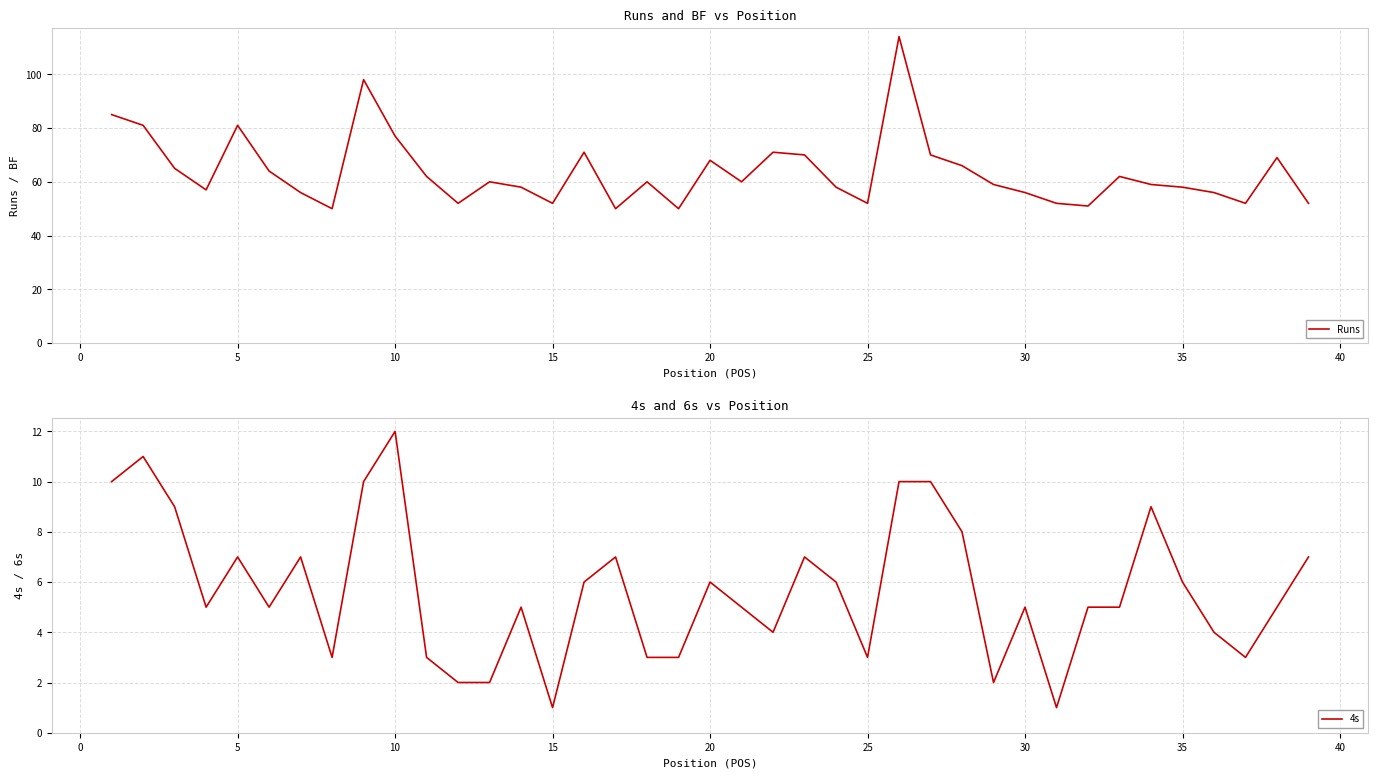

True or false: Runs has a value of 34 at 10.

False